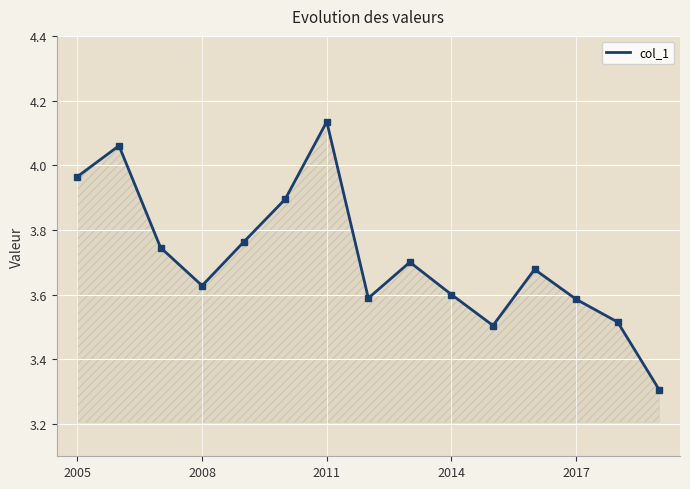

How many lines are shown in the chart?

1